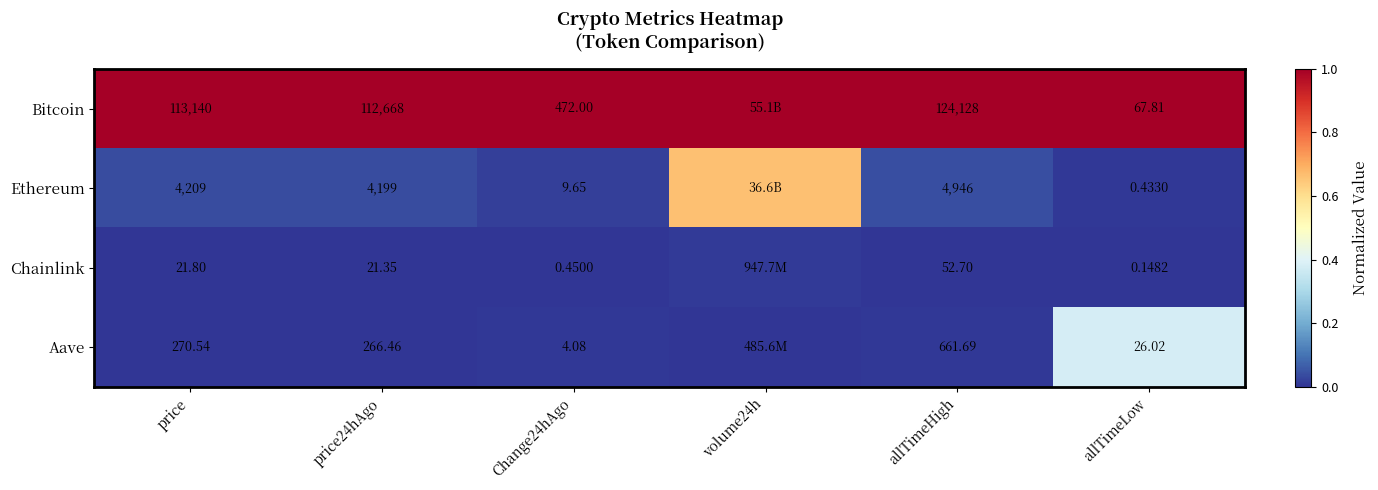

At which category is the sum across all series the highest?

volume24h